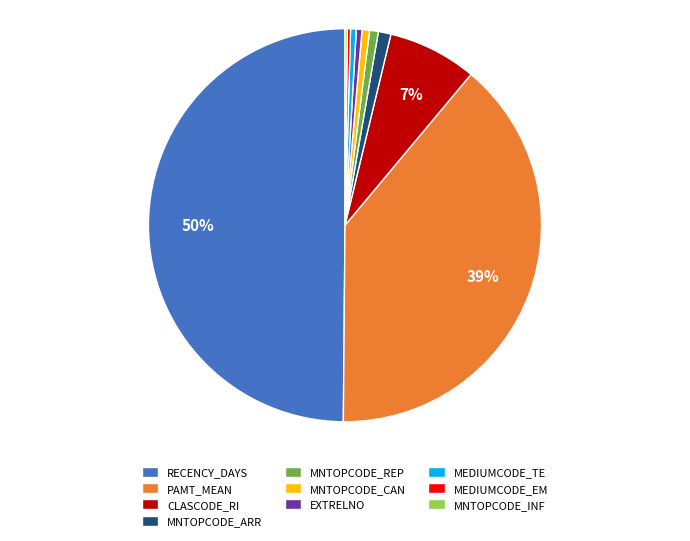

True or false: CLASCODE_RI accounts for 7% of the total.

True